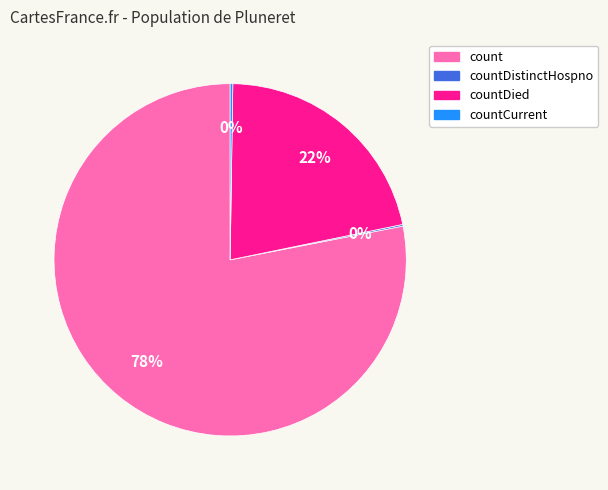

To the nearest percent, what is the average slice percentage?

25%